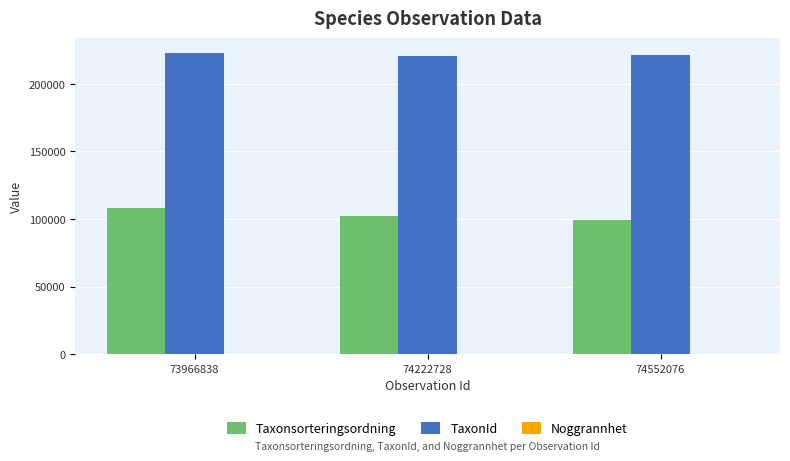

Count the Taxonsorteringsordning values in the range 99398 to 107845.

3